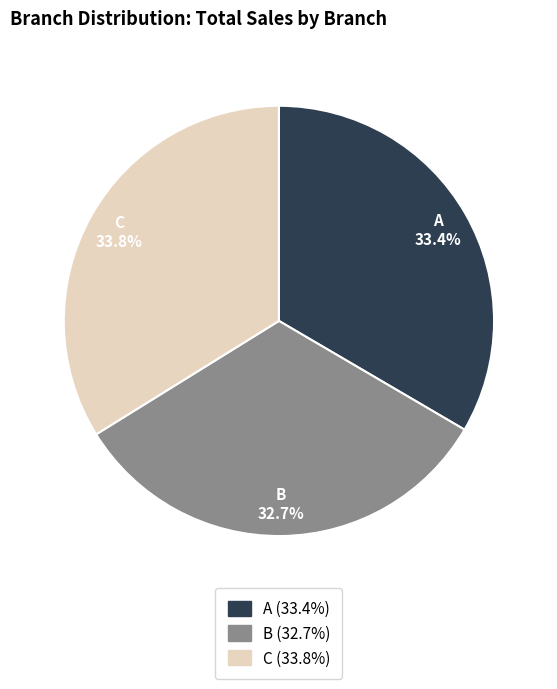

True or false: B accounts for 33% of the total.

True